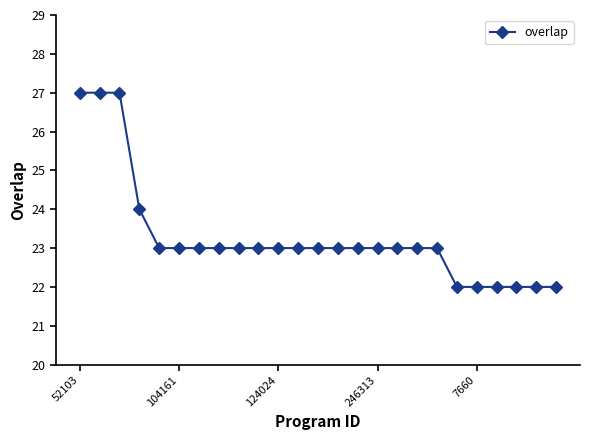

Does the chart display data point markers on the line(s)?

Yes